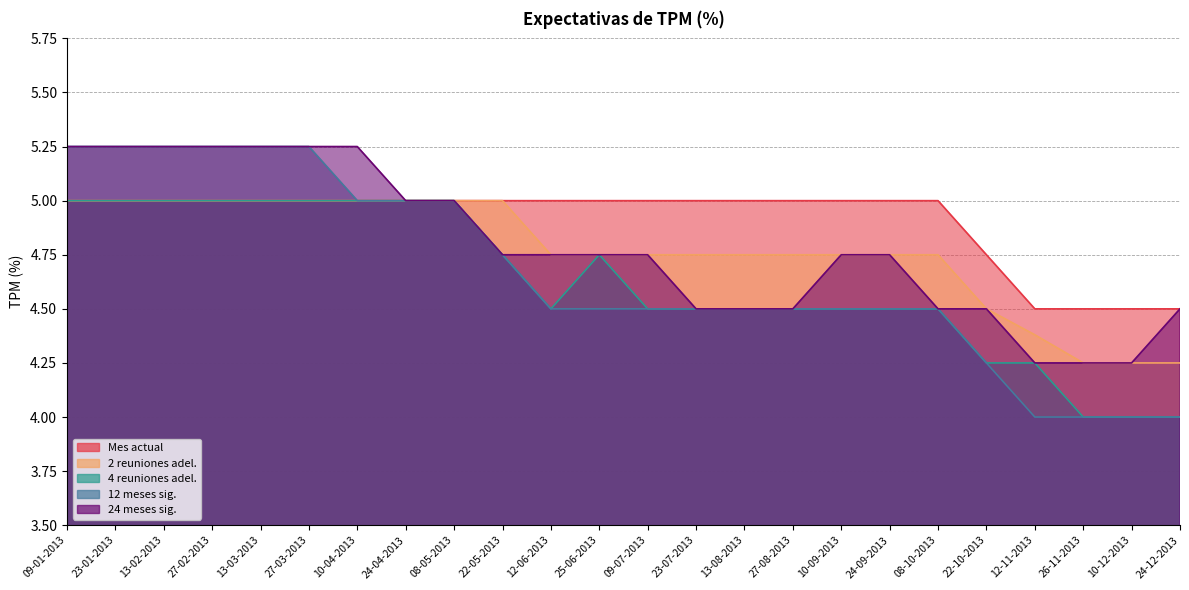

At how many categories does at least one series exceed 4?

24